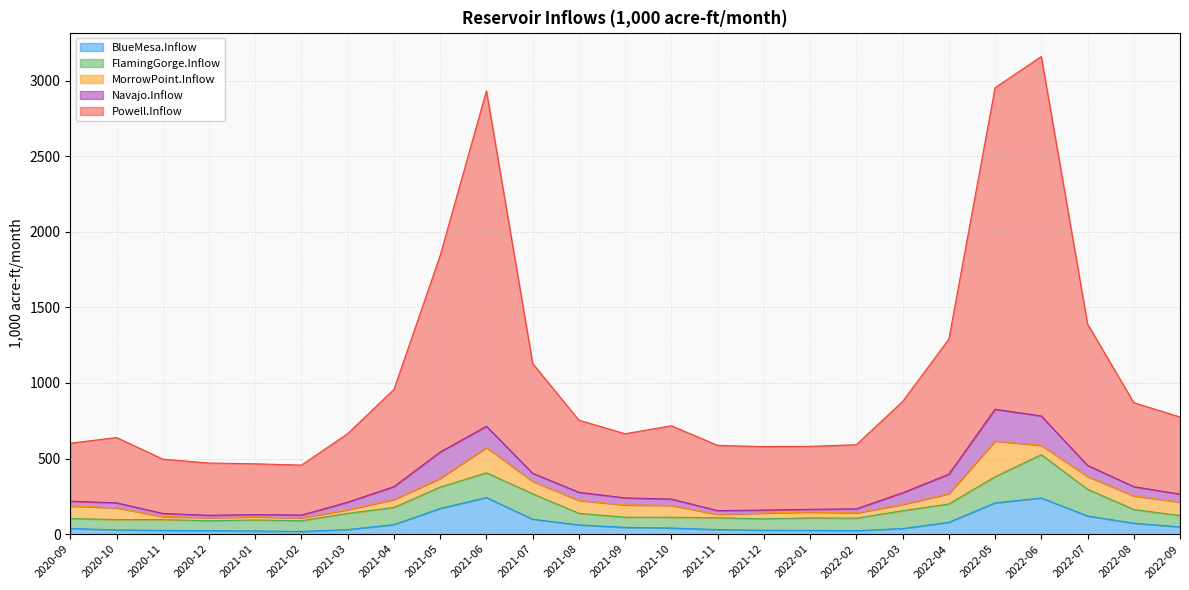

At which category does FlamingGorge.Inflow reach its first local valley?

2020-12